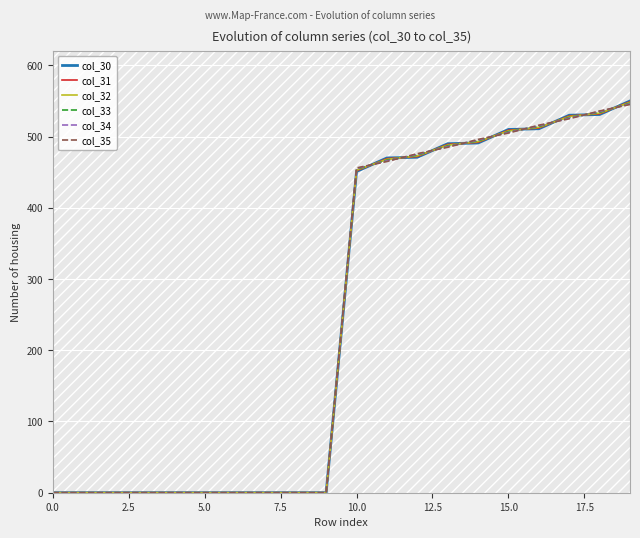

What are all the series names shown in the legend?

col_30, col_31, col_32, col_33, col_34, col_35